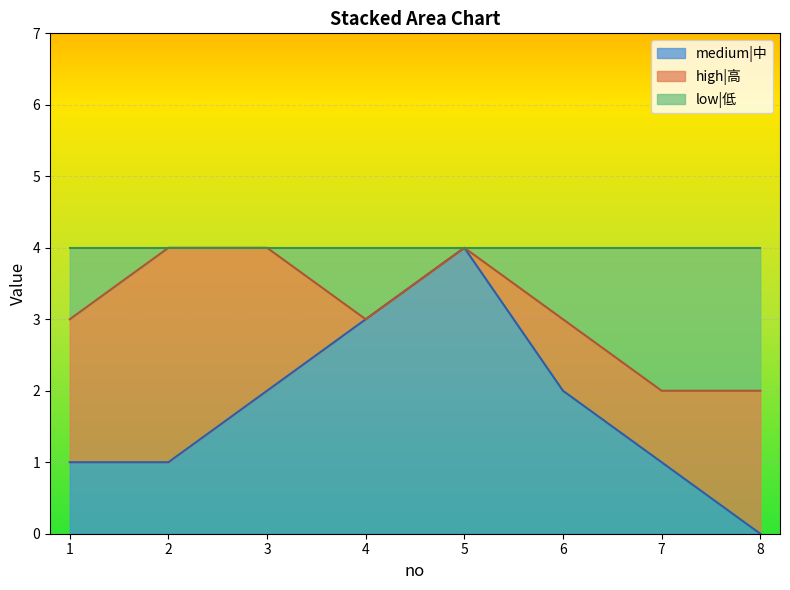

Which category has the lowest value in the medium|中 series?

8